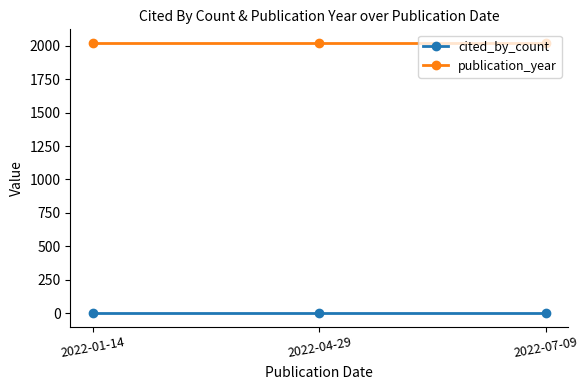

The publication_year series shows 3321 at 2022-01-14. True or false?

False